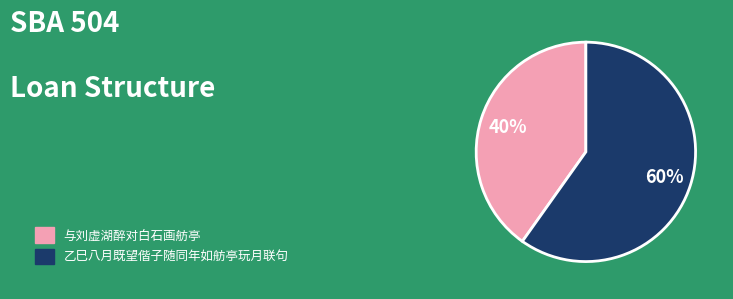

Do 乙巳八月既望偕子随同年如舫亭玩月联句 and 与刘虚湖醉对白石画舫亭 together represent more than half of the pie?

Yes